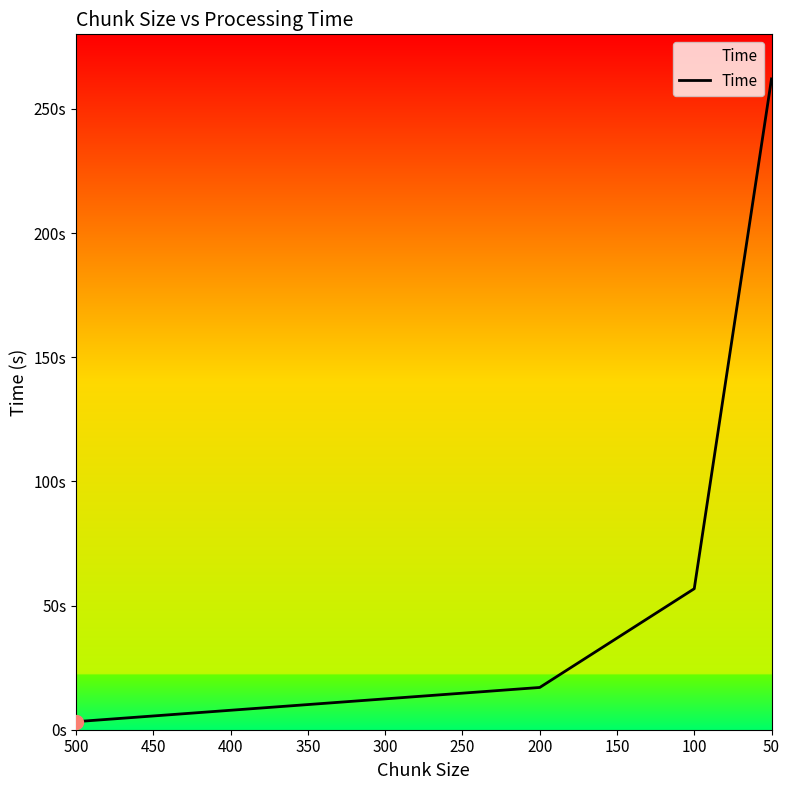

What is the minimum value shown in the chart?

3.2